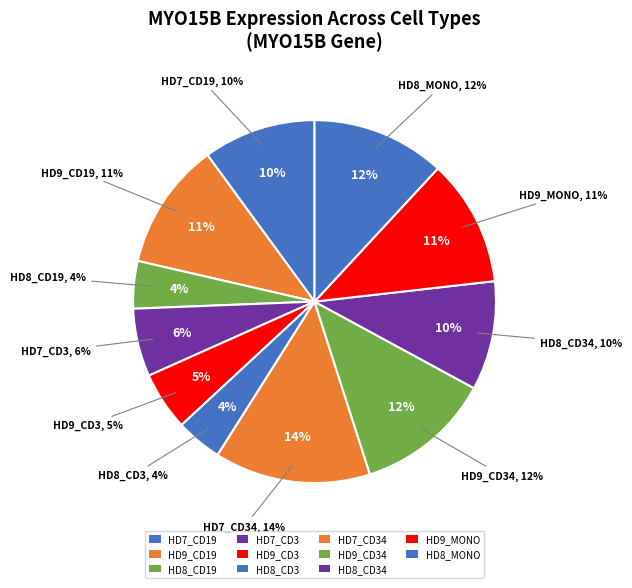

What percentage is NOT represented by HD9_Mono?

88.7%